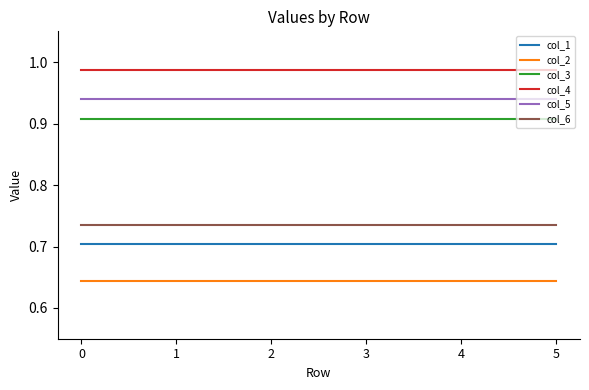

Rank the series by their maximum value, from lowest to highest.

col_2, col_1, col_6, col_3, col_5, col_4